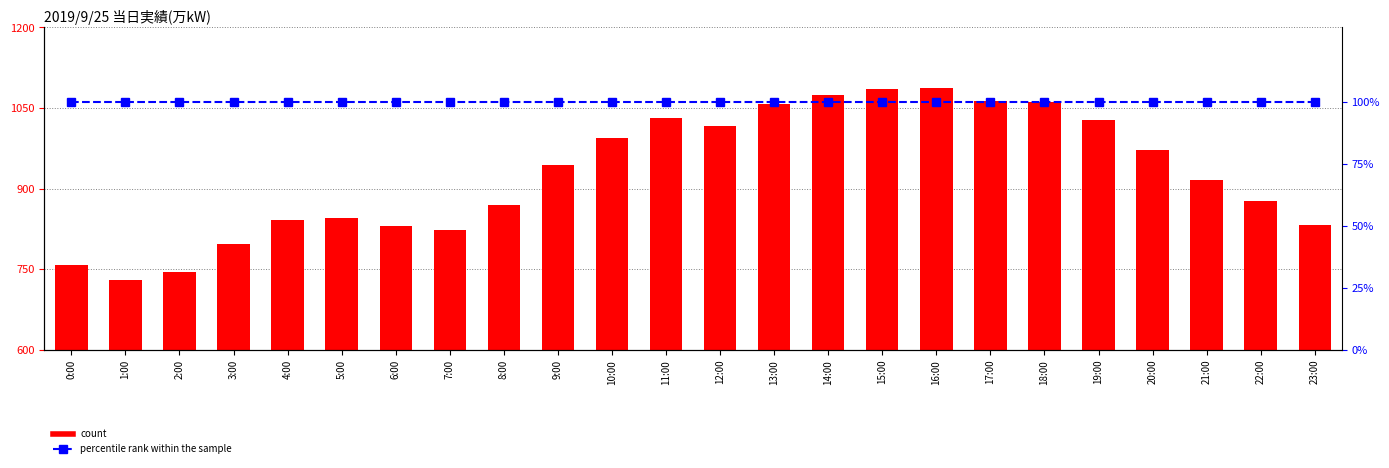

Reading left to right, extract all data points from this chart.

count: 758	730	745	798	841	845	830	824	870	944	994	1032	1016	1058	1074	1085	1087	1063	1062	1027	972	917	878	832
percentile rank within the sample: 100	100	100	100	100	100	100	100	100	100	100	100	100	100	100	100	100	100	100	100	100	100	100	100